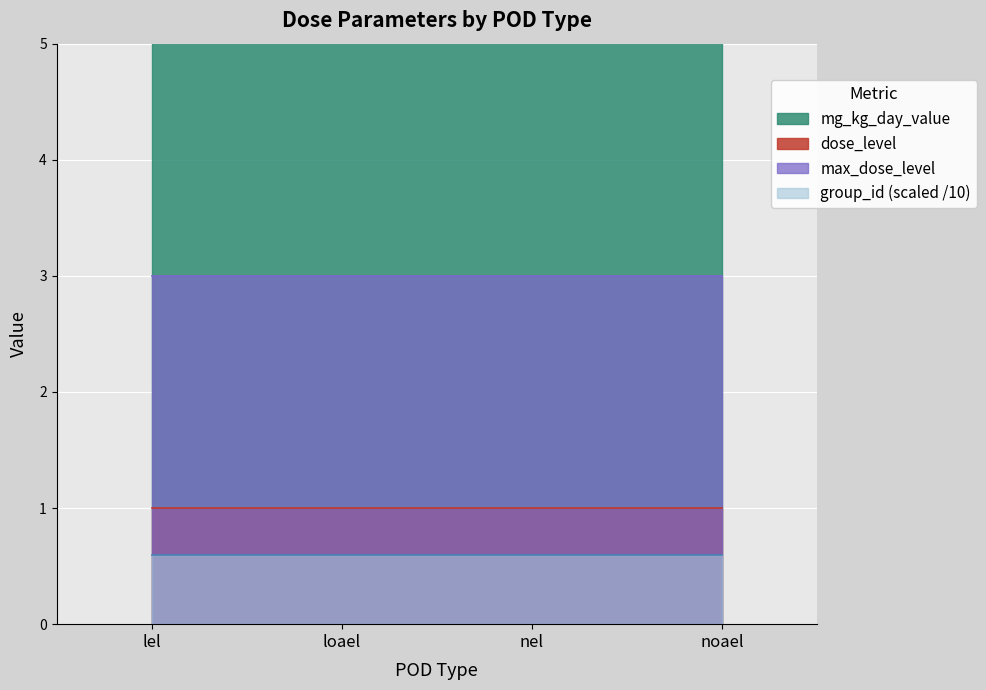

Which label corresponds to the largest value in the chart?

lel